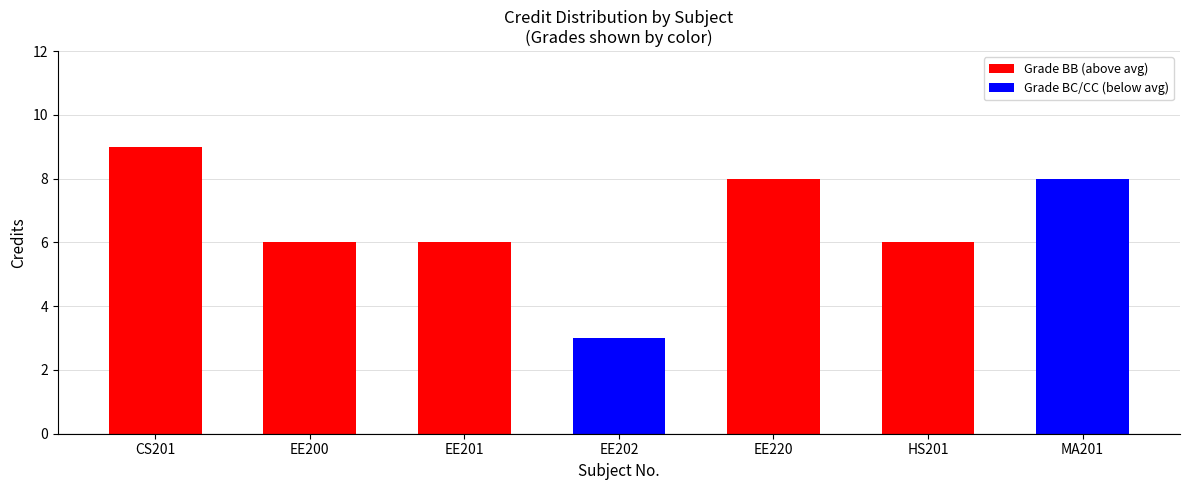

List the labels in order of value, smallest first.

EE202, EE200, EE201, HS201, EE220, MA201, CS201